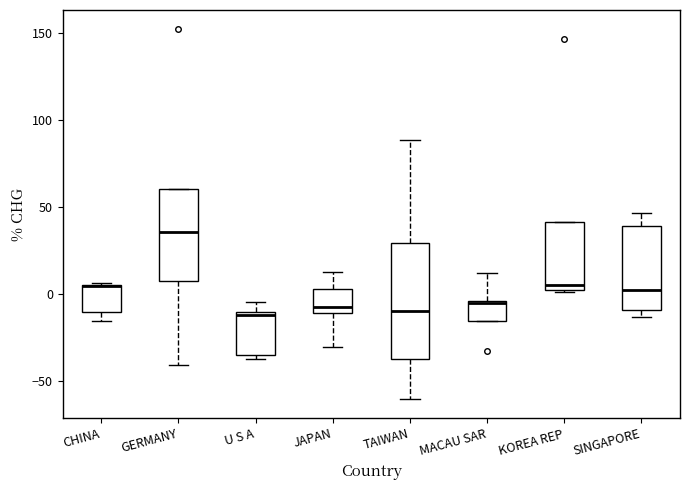

Comparing the boxes themselves (not the whiskers), which one is the tallest?

TAIWAN